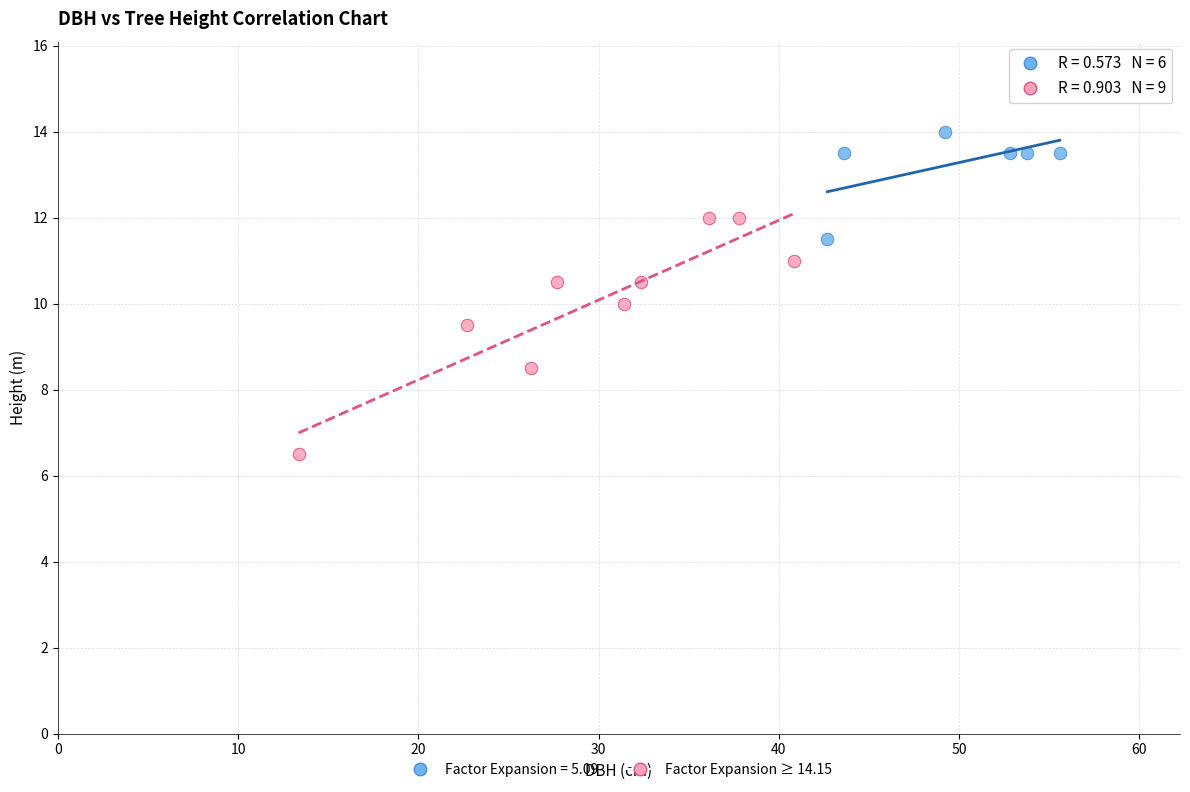

Which series contains the highest Y value?

Factor Expansion = 5.09